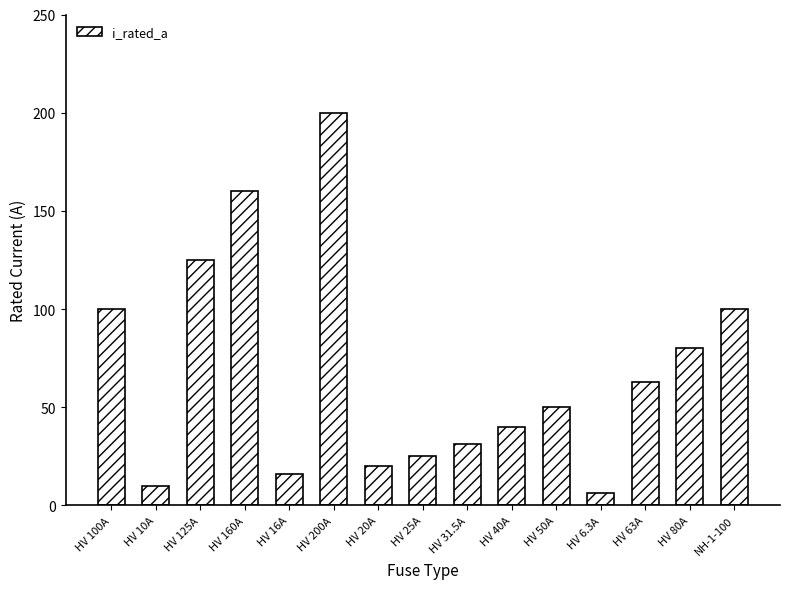

What is the sum of the values at HV 63A and HV 10A?

73.0